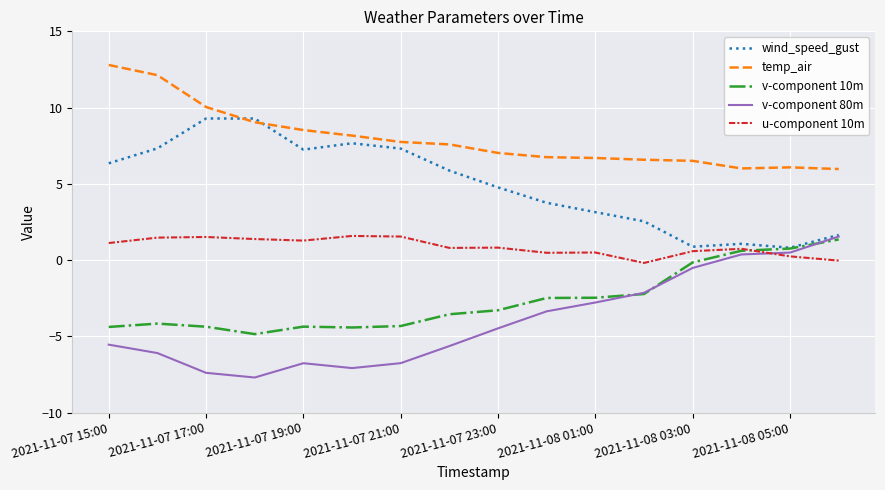

What is the greatest value displayed?

12.8